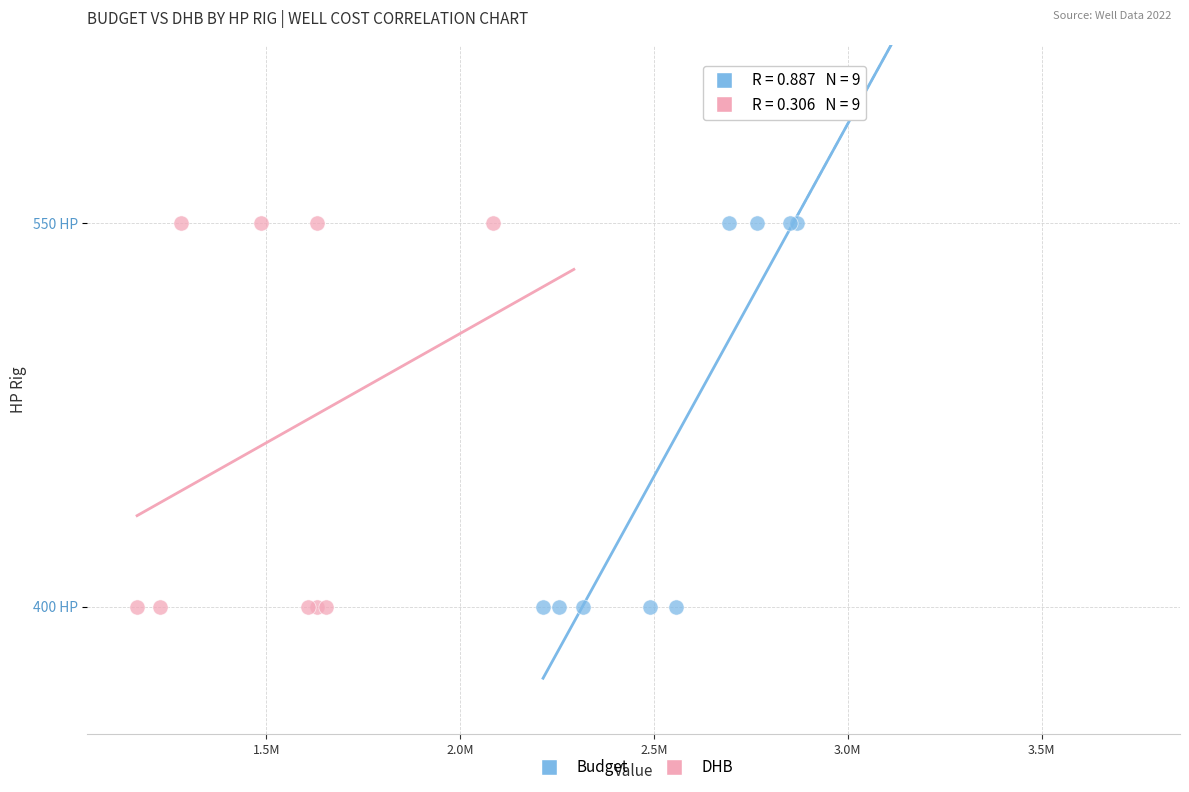

What are all the series names shown in the legend?

Budget, DHB